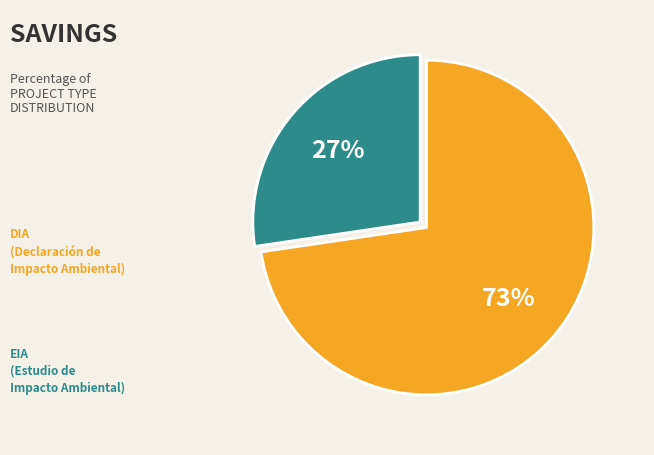

How many slices are in this pie chart?

2